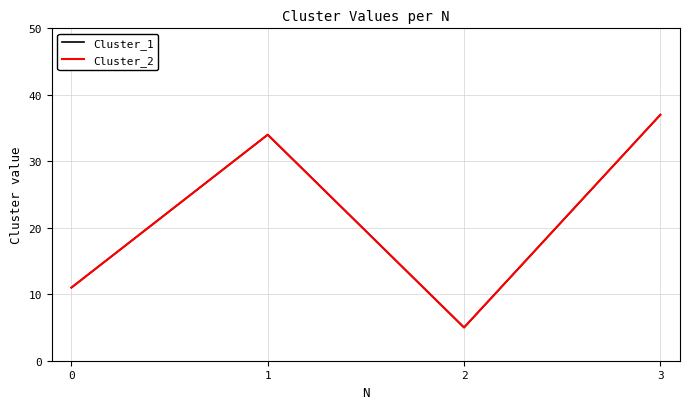

Does the chart have visible grid lines?

Yes